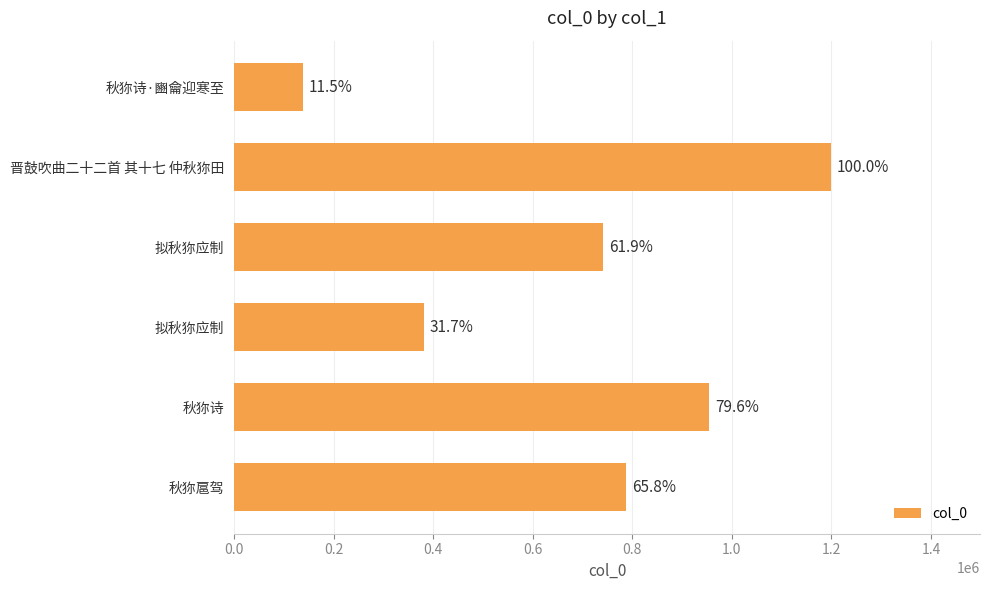

How many bars are there in total?

6